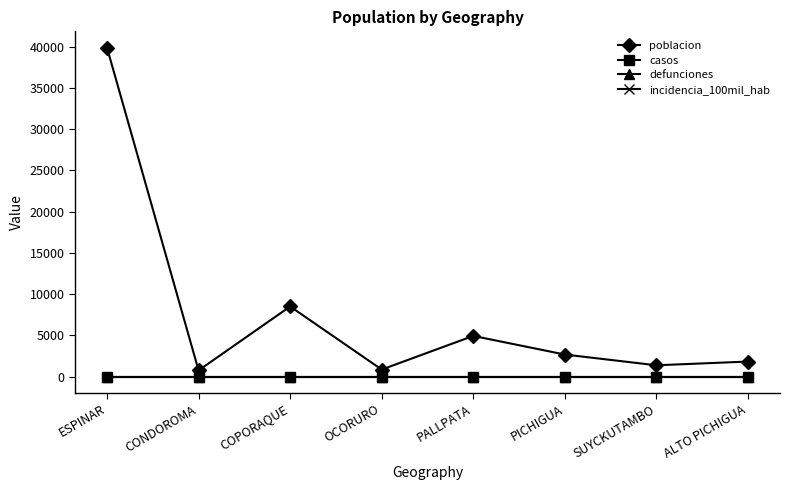

Between COPORAQUE and ALTO PICHIGUA, which series saw the biggest shift?

poblacion